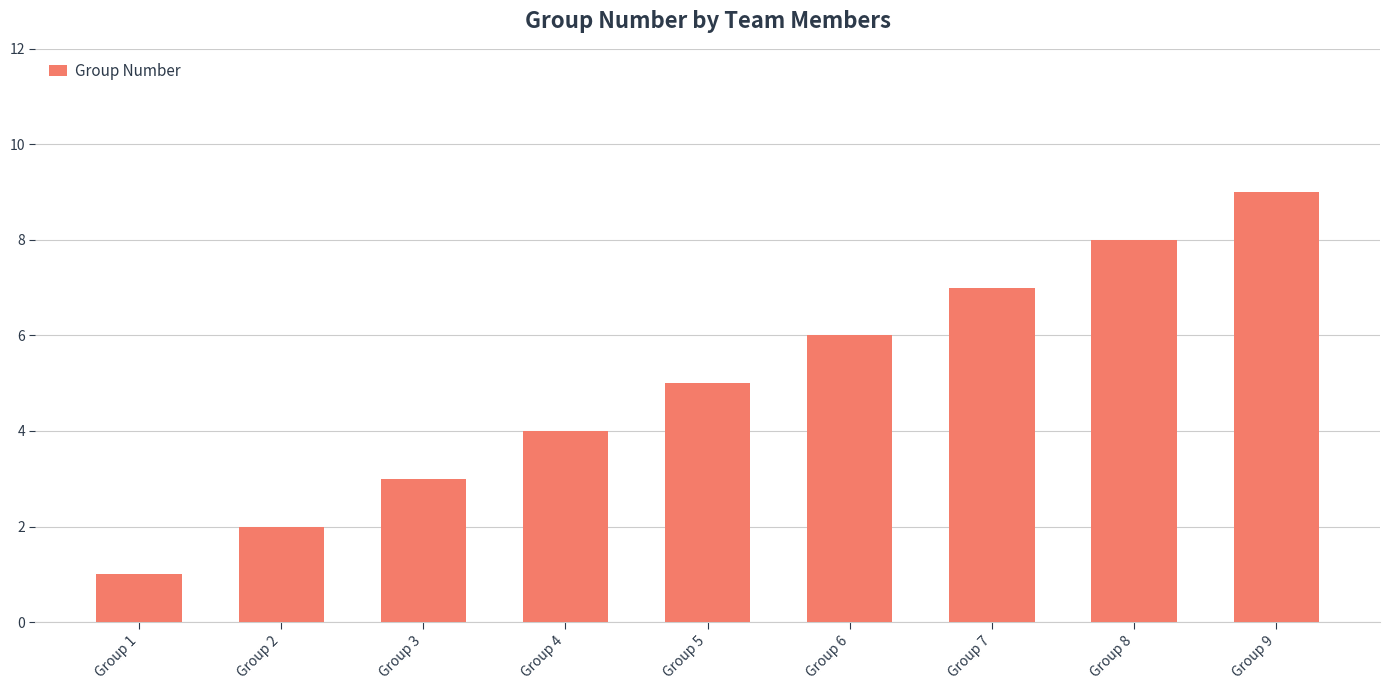

What is the change in value from Group 7 to Group 8?

+1